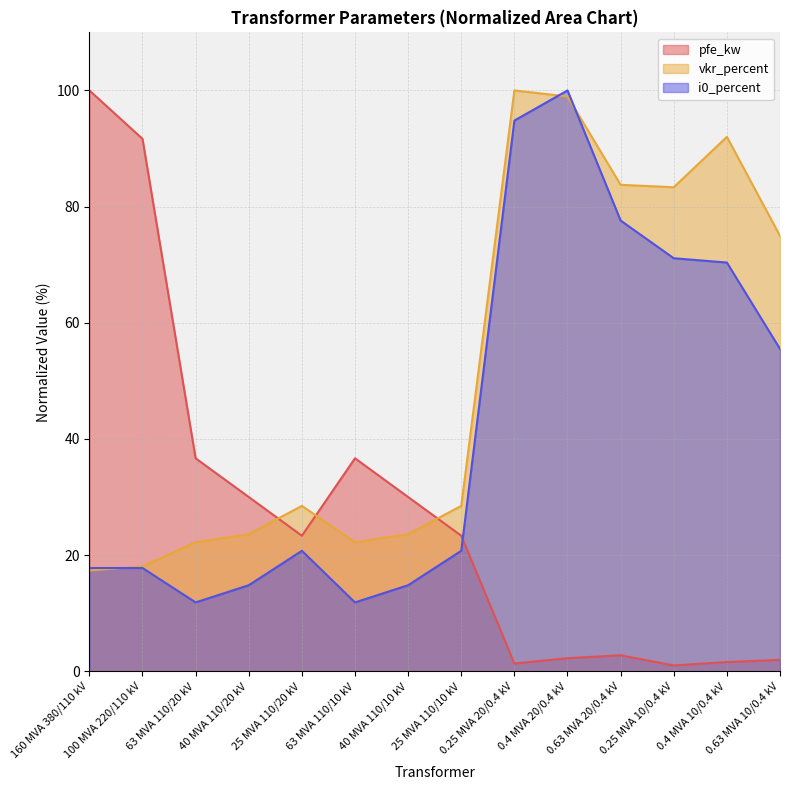

What is the label of the 11th point from the right?

40 MVA 110/20 kV